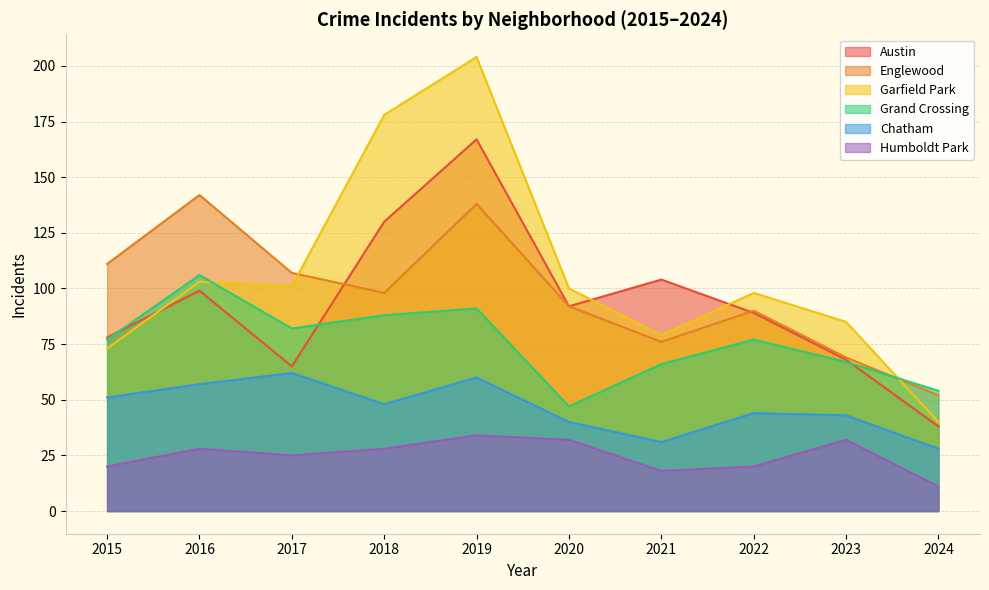

True or false: Grand Crossing and Englewood cross at least once.

True